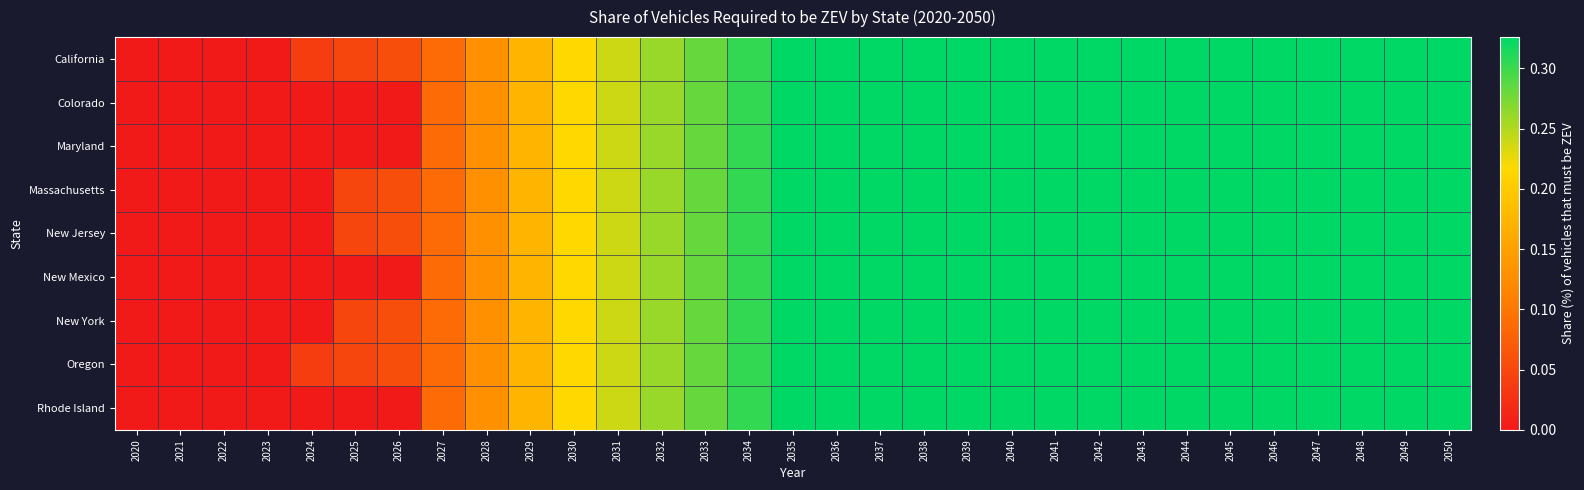

What is the total value across all series at 2027?

0.8